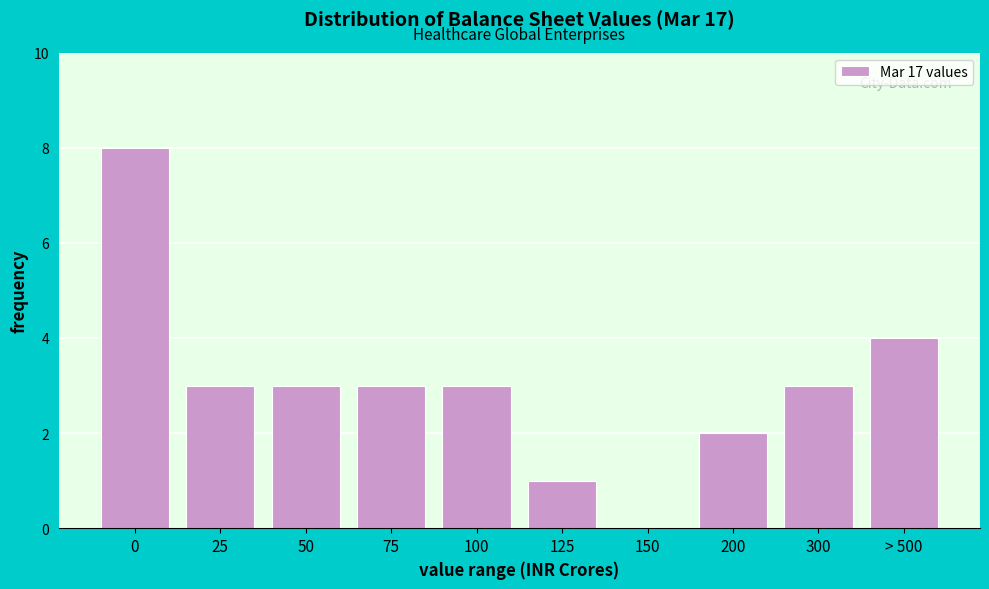

Reading right to left, transcribe all the data shown in this chart.

> 500=4	300=3	200=2	150=0	125=1	100=3	75=3	50=3	25=3	0=8